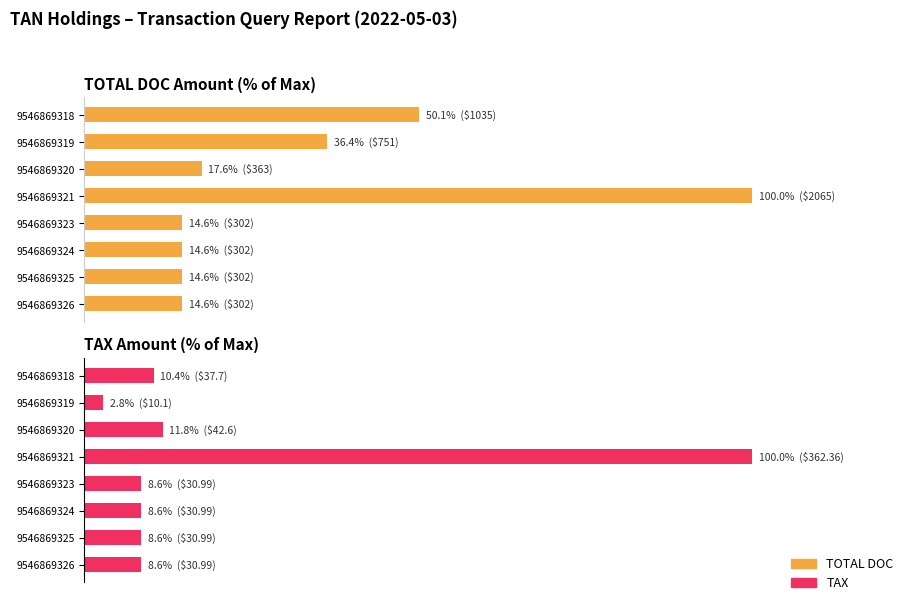

How many data points in TOTAL DOC are less than 17?

4